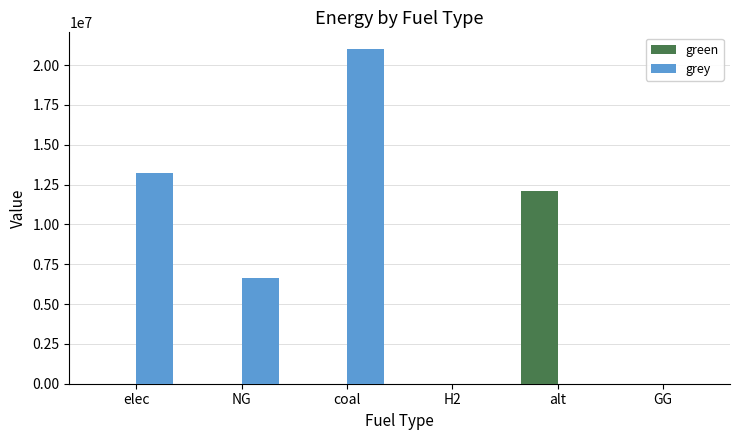

Which series changed the most between coal and GG?

grey